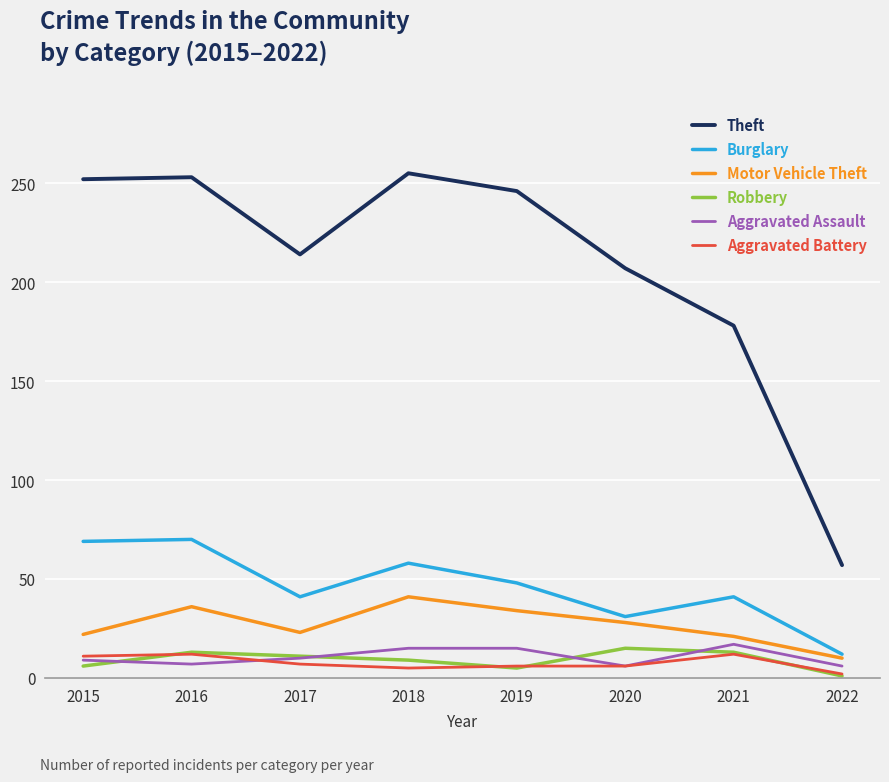

At how many categories does at least one series exceed 223?

4